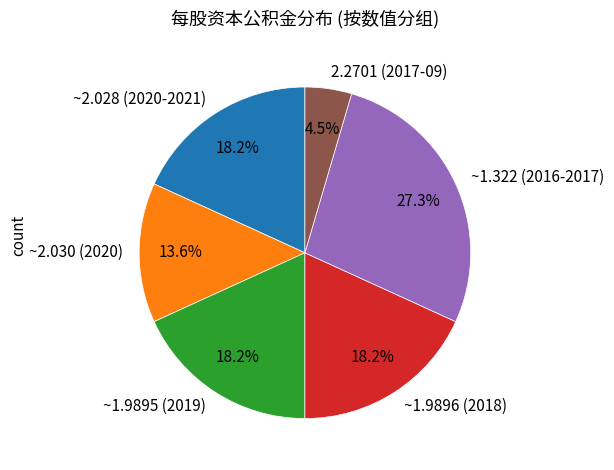

What portion of the pie excludes ~2.028 (2020-2021)?

81.8%